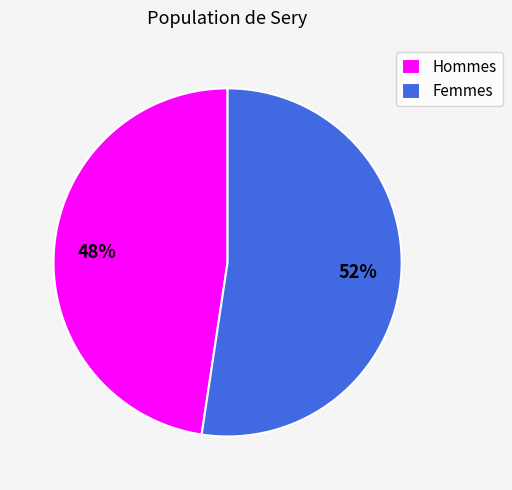

Which has a higher value, Hommes or Femmes?

Femmes